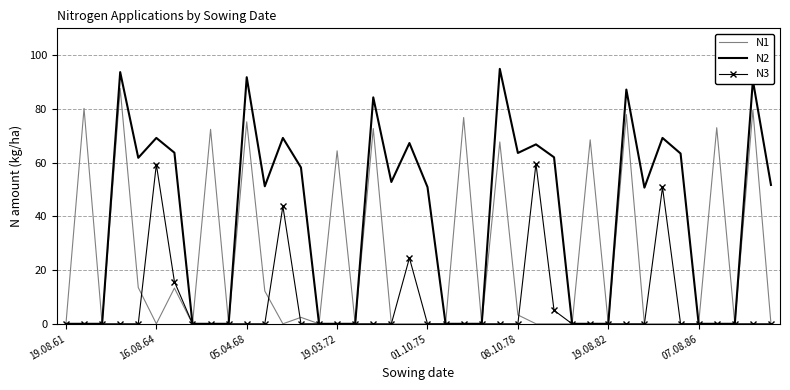

What is the maximum value for N1?

87.6